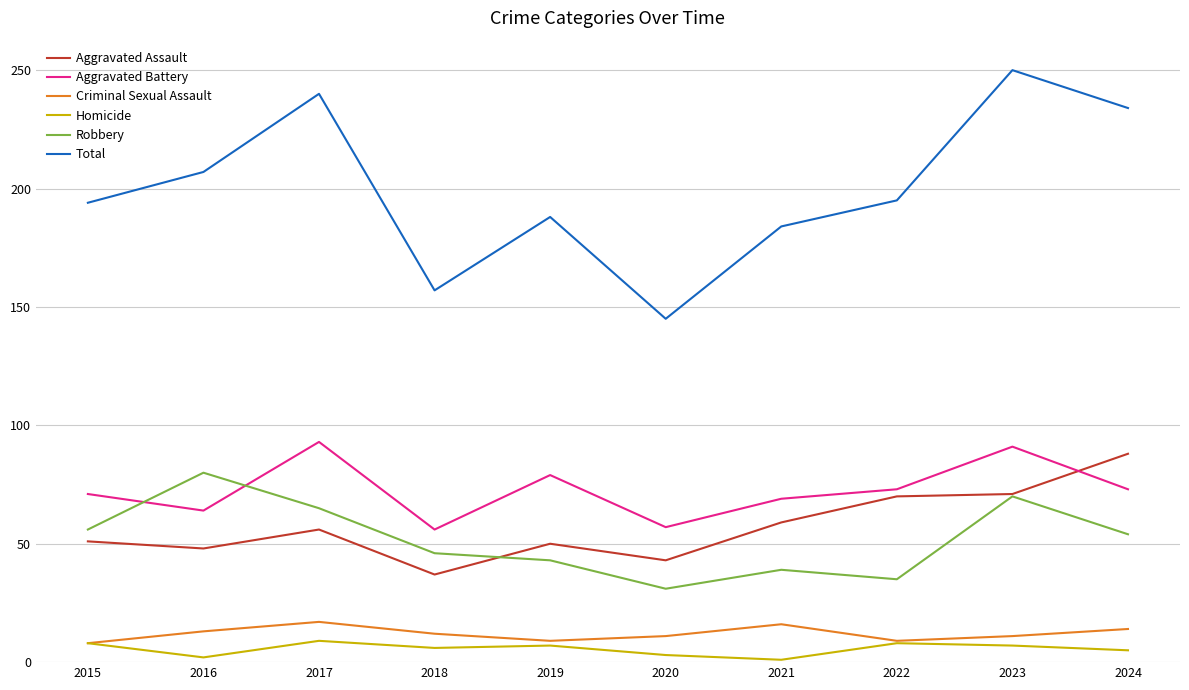

True or false: Aggravated Assault has a value of 59 at 2018.

False